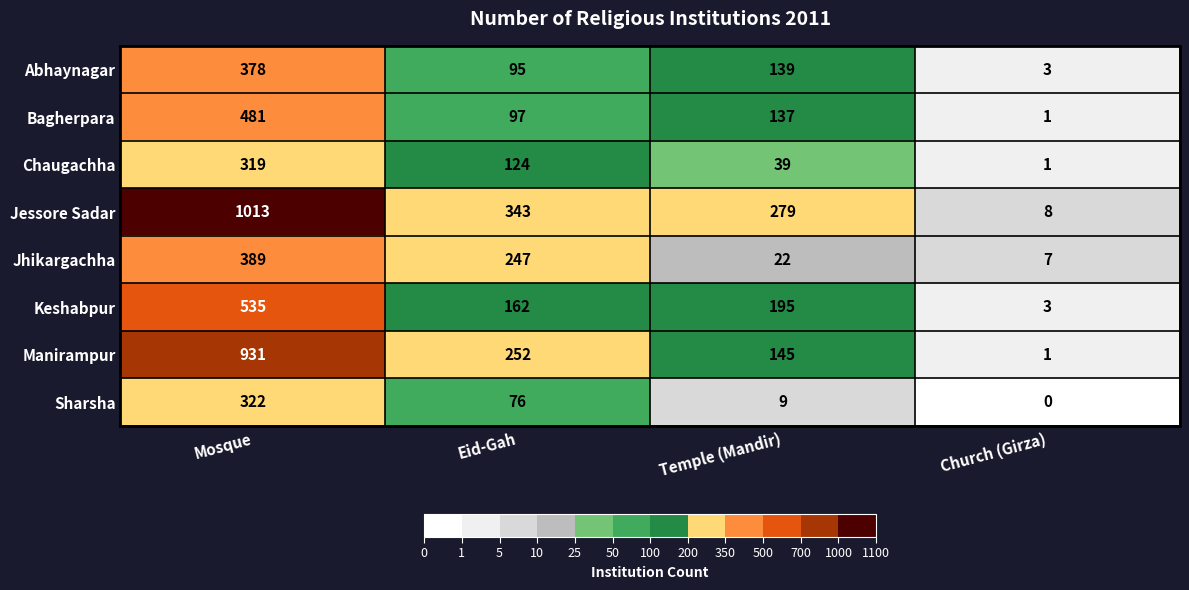

Which series has the widest spread of values?

Jessore Sadar